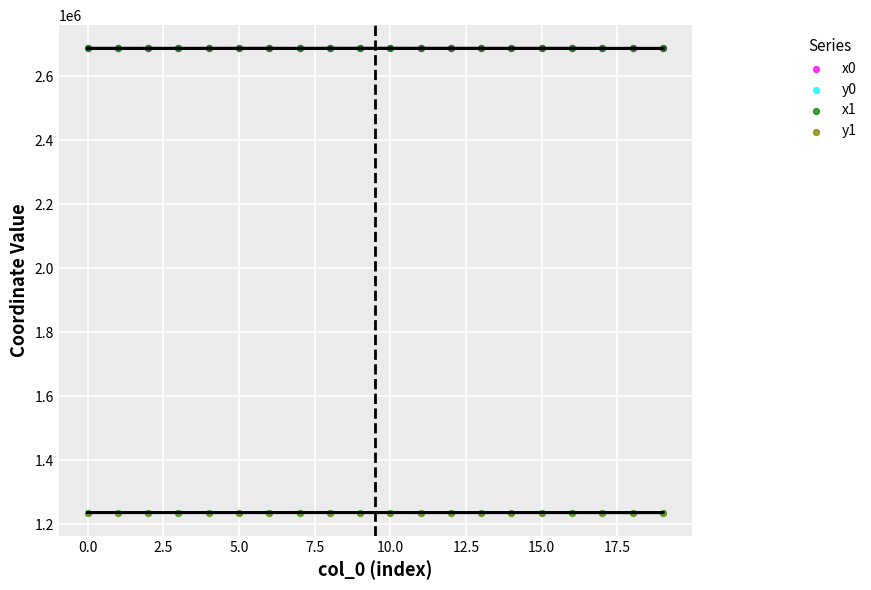

What are all the series names shown in the legend?

x0, y0, x1, y1